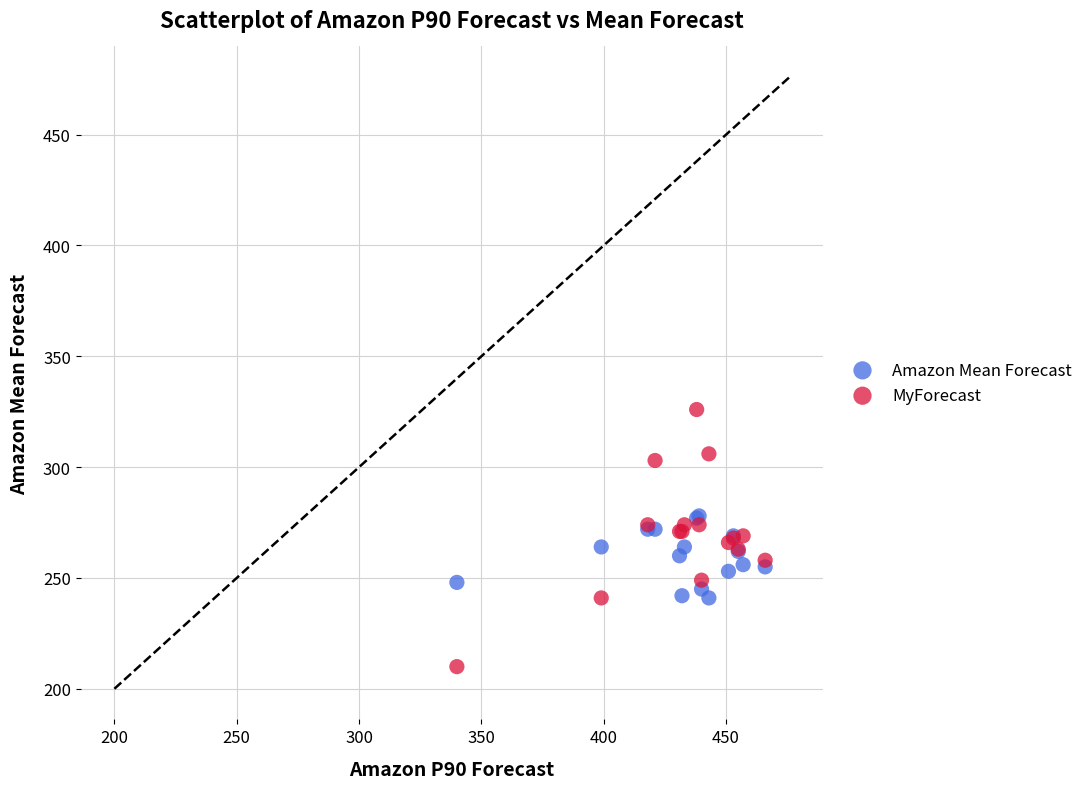

Which series has the largest Y range (max minus min)?

MyForecast